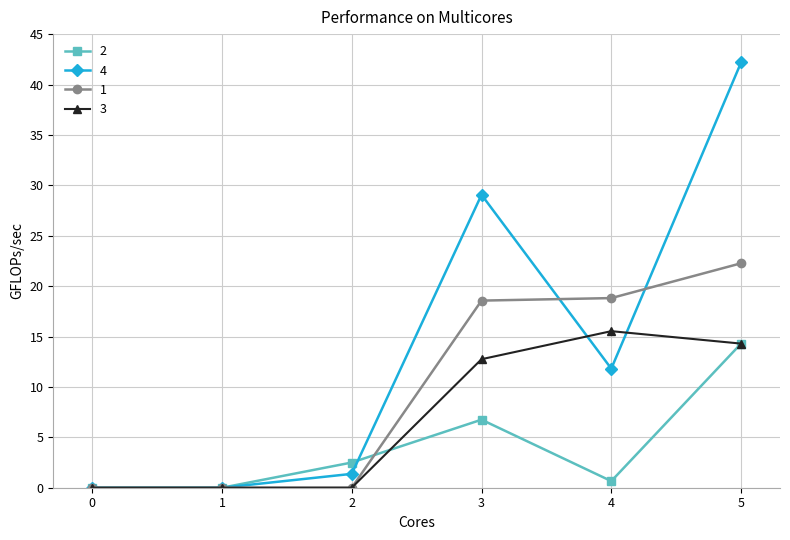

At how many categories does at least one series exceed 38?

1